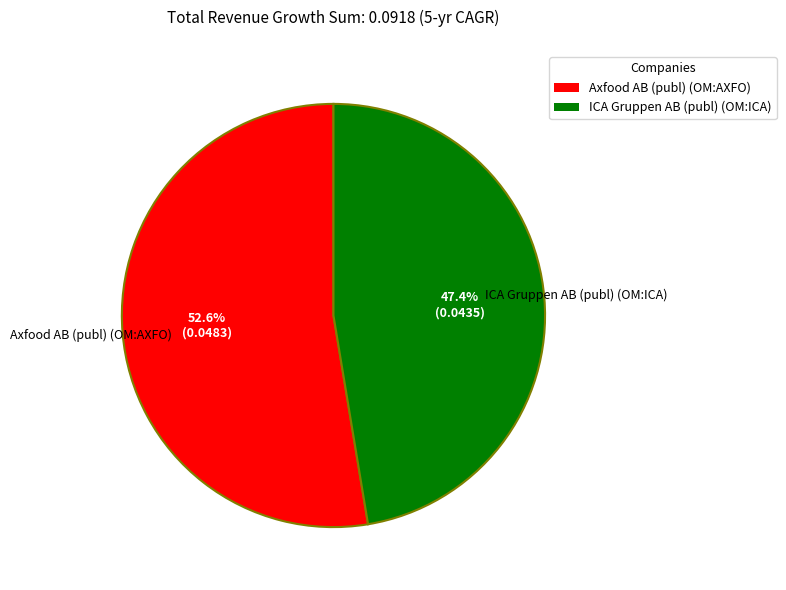

To the nearest percent, what is the combined percentage of Axfood AB (publ) (OM:AXFO) and ICA Gruppen AB (publ) (OM:ICA)?

100%